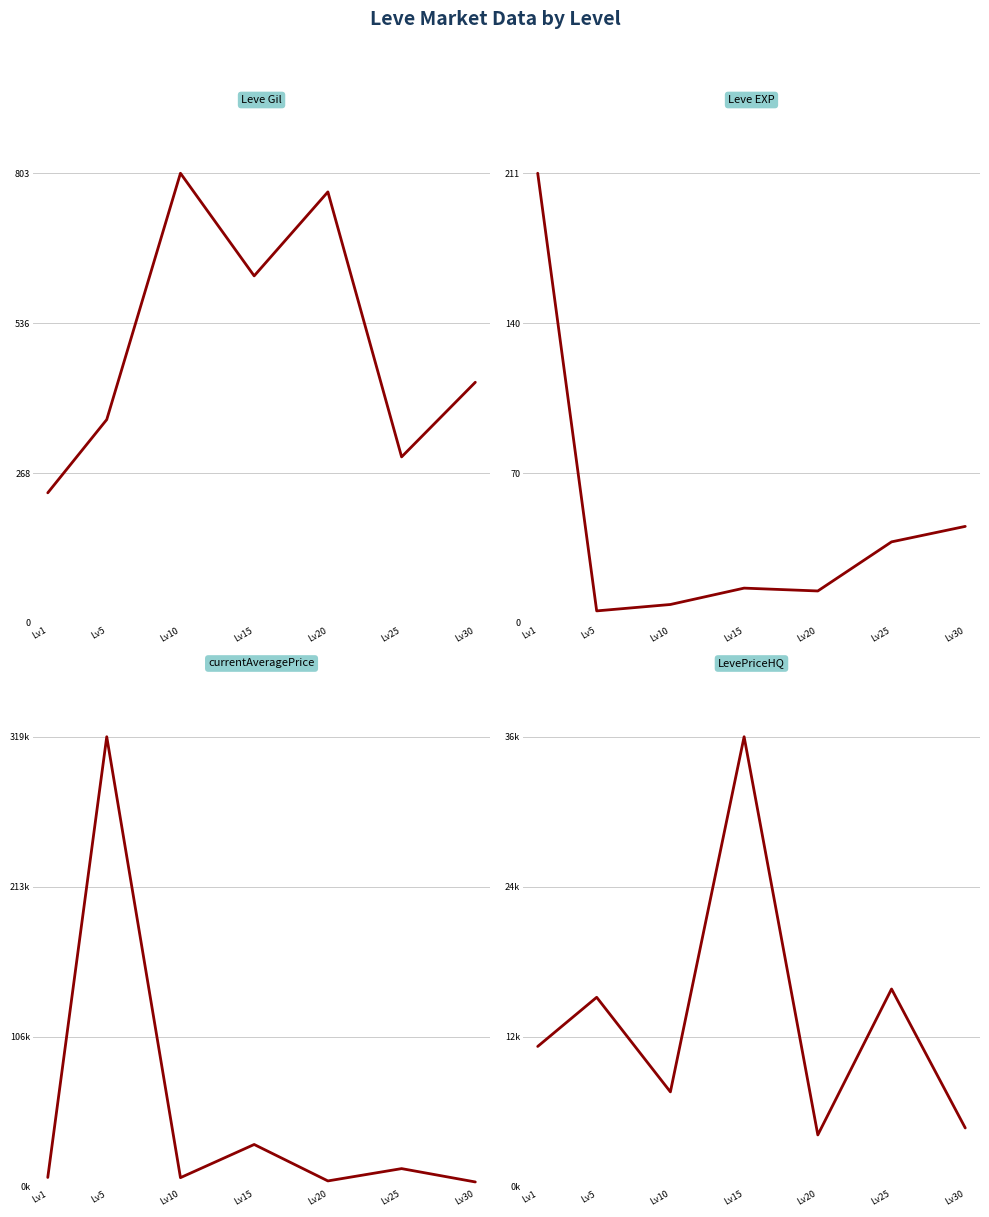

At which label is currentAveragePrice closest to 161135?

Lv15